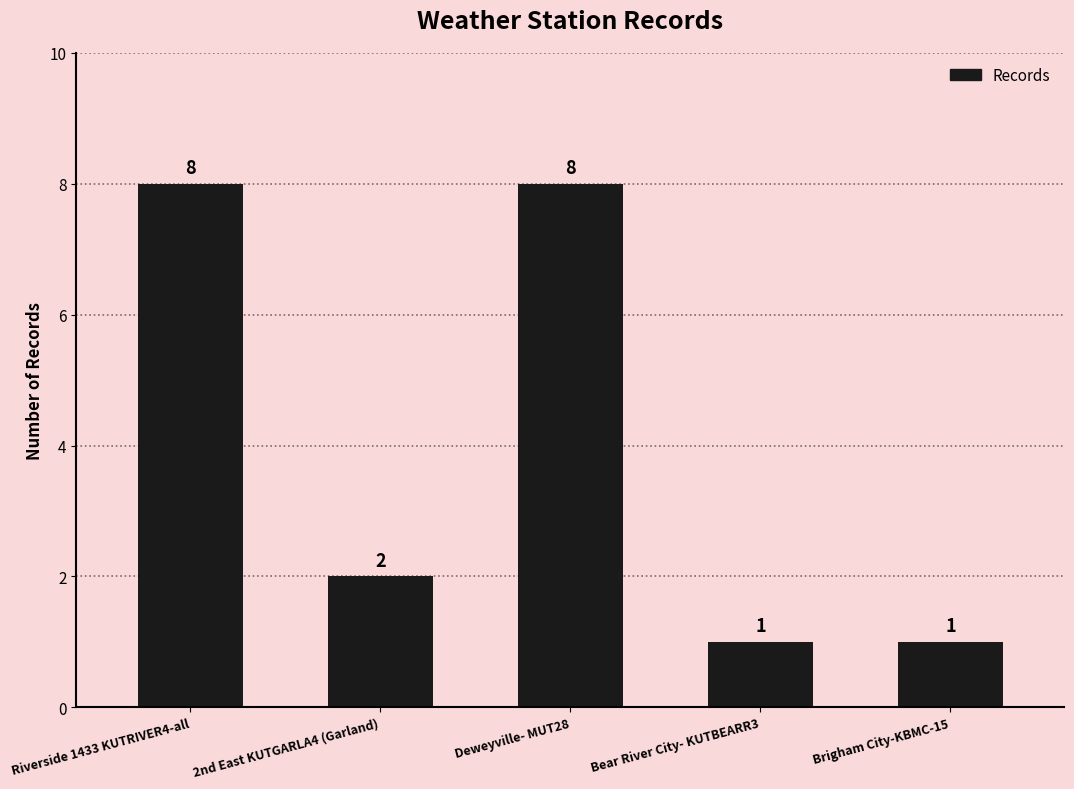

What is the change in value from Riverside 1433 KUTRIVER4-all to Bear River City- KUTBEARR3?

-7